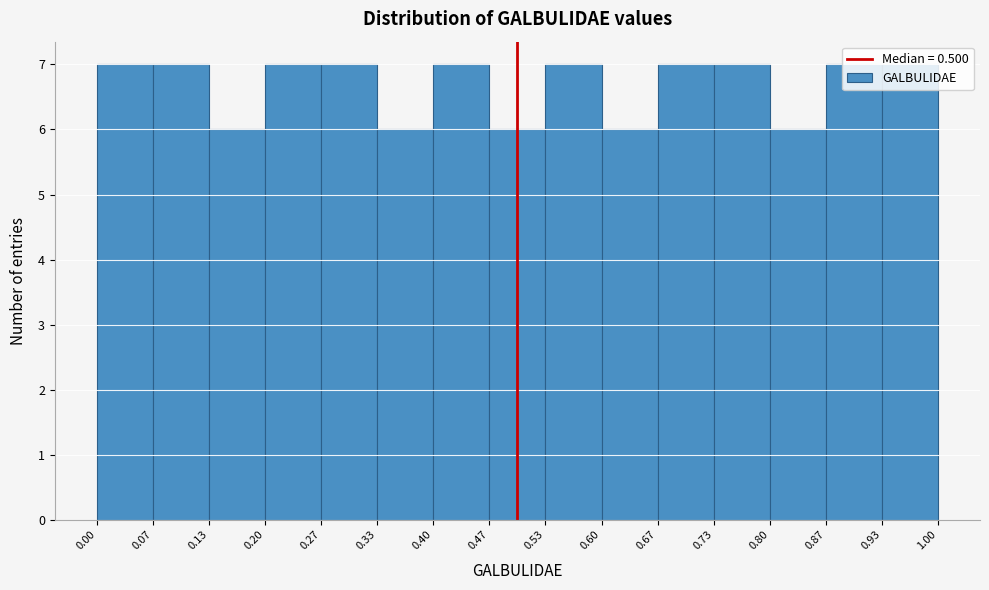

Reading left to right, list every bar in this chart as the range it spans on the x-axis followed by its height. The values are not printed on the chart, so give them approximately, as read against the axis.

0.00 to 0.07: 7
0.07 to 0.13: 7
0.13 to 0.20: 6
0.20 to 0.27: 7
0.27 to 0.33: 7
0.33 to 0.40: 6
0.40 to 0.47: 7
0.47 to 0.53: 6
0.53 to 0.60: 7
0.60 to 0.67: 6
0.67 to 0.73: 7
0.73 to 0.80: 7
0.80 to 0.87: 6
0.87 to 0.93: 7
0.93 to 1.00: 7